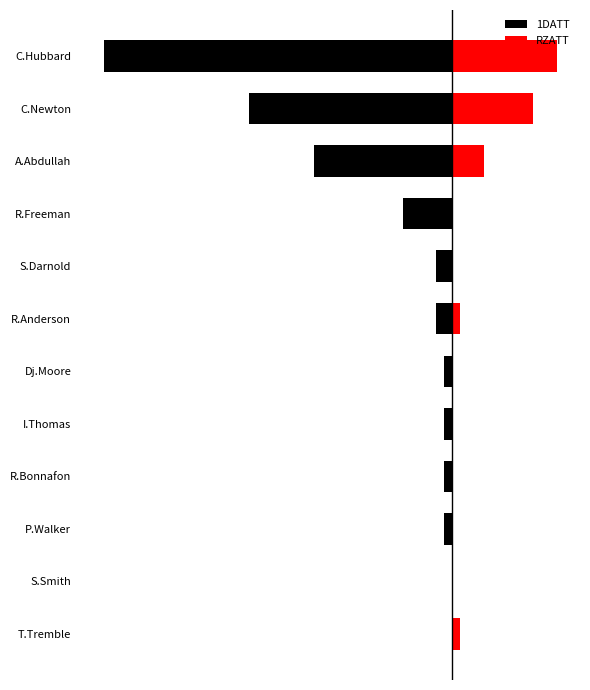

Reading right to left, extract all data points from this chart.

1DATT: -43	-25	-17	-6	-2	-2	-1	-1	-1	-1	0	0
RZATT: 13	10	4	0	0	1	0	0	0	0	0	1